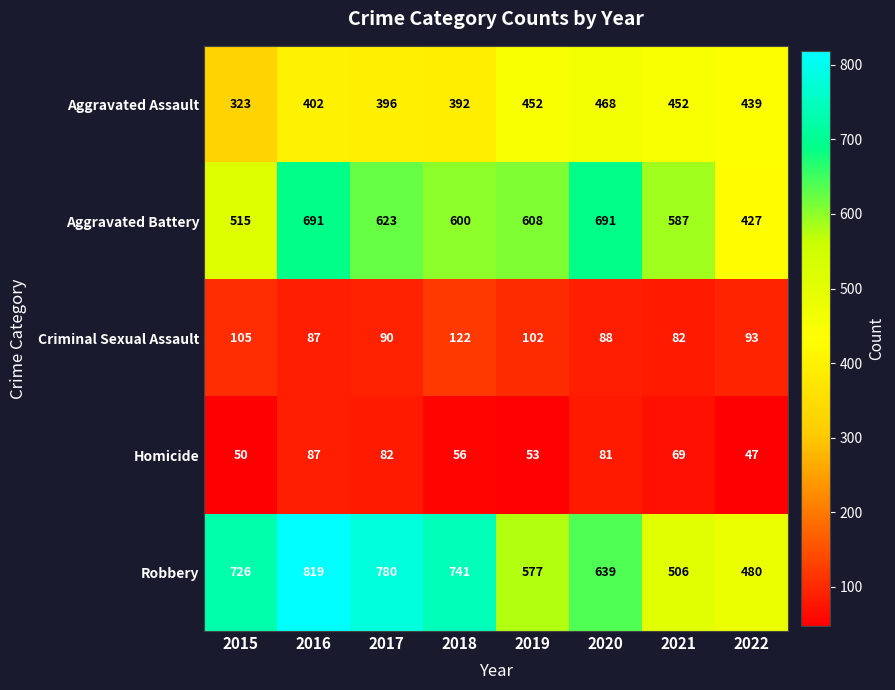

How many data points does each series have?

8